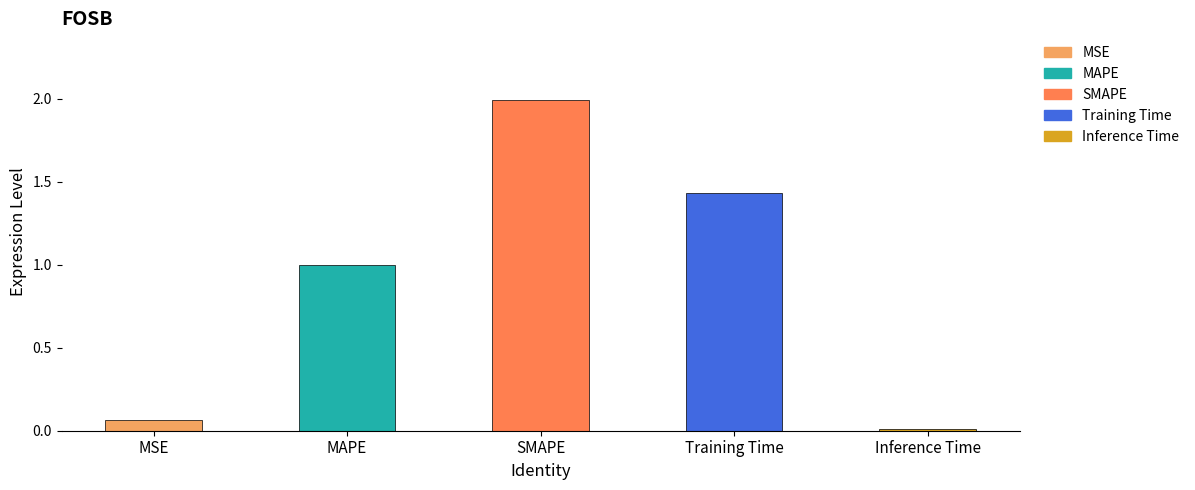

What is the difference between the maximum and minimum values?

2.0